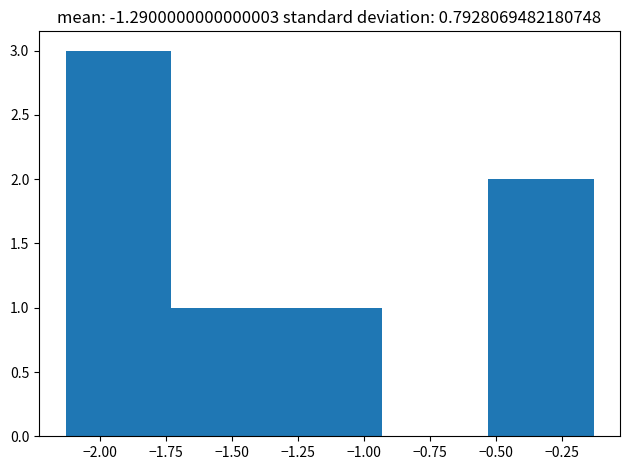

Which range on the x-axis has the tallest bar?

-2.13 to -1.73